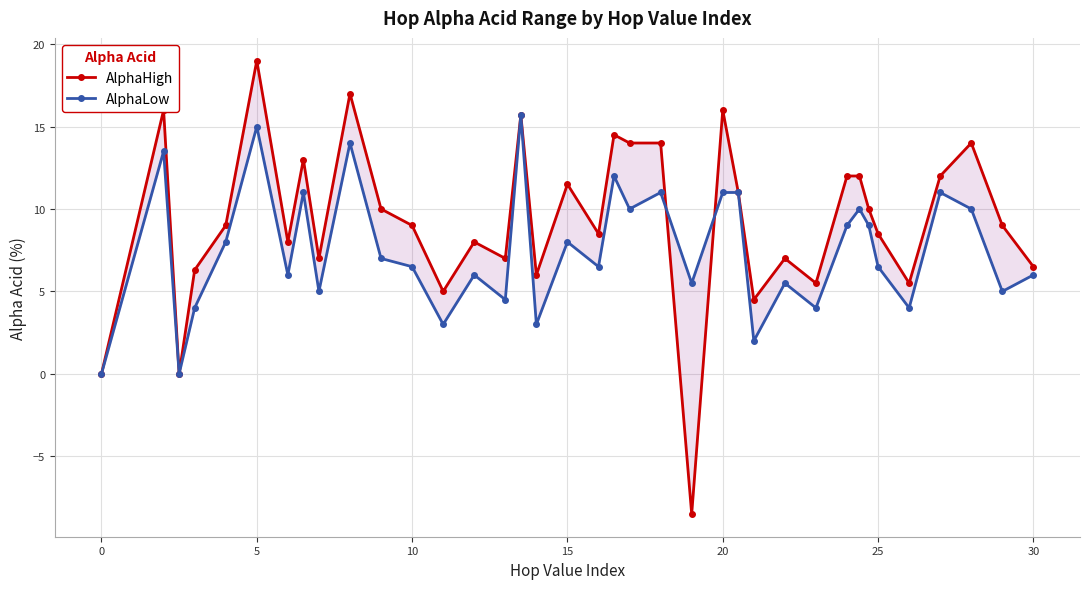

What is the value of the AlphaHigh point at the 20th from the left?

14.5